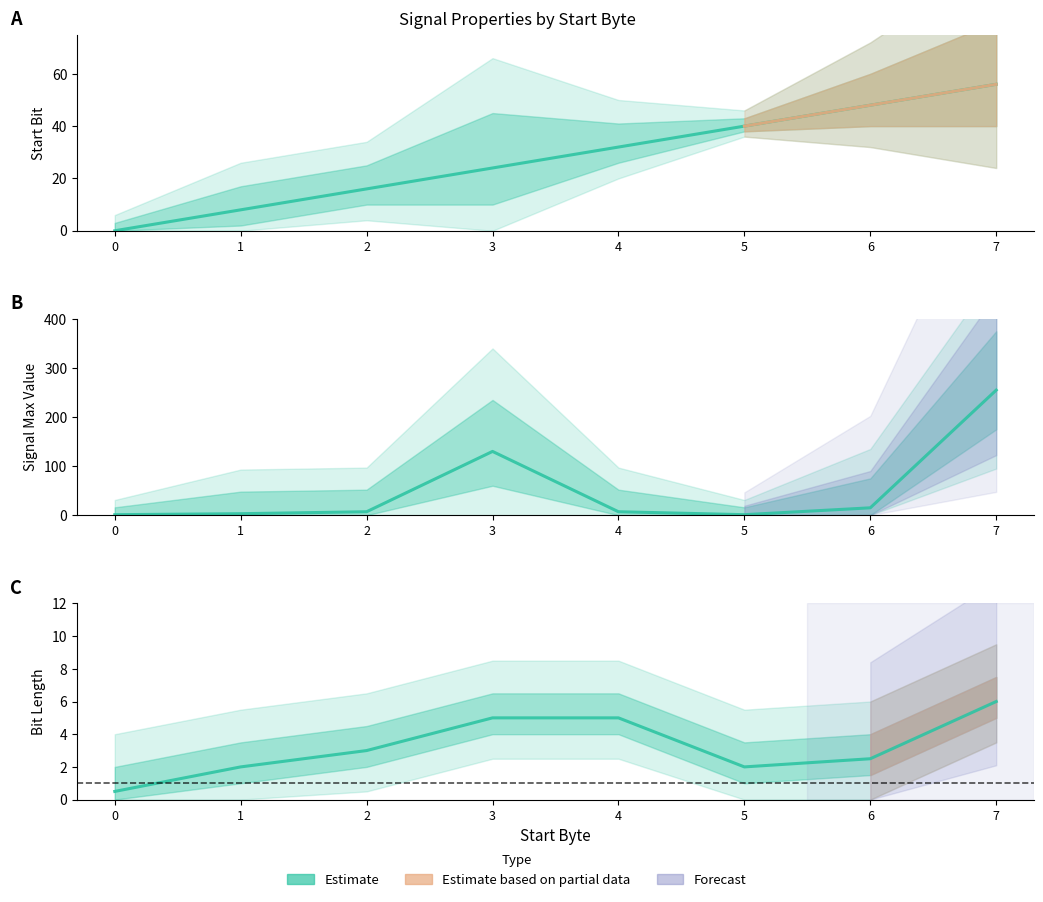

Which series ends up on top after the final intersection of Start Bit and Signal Max Value?

Signal Max Value